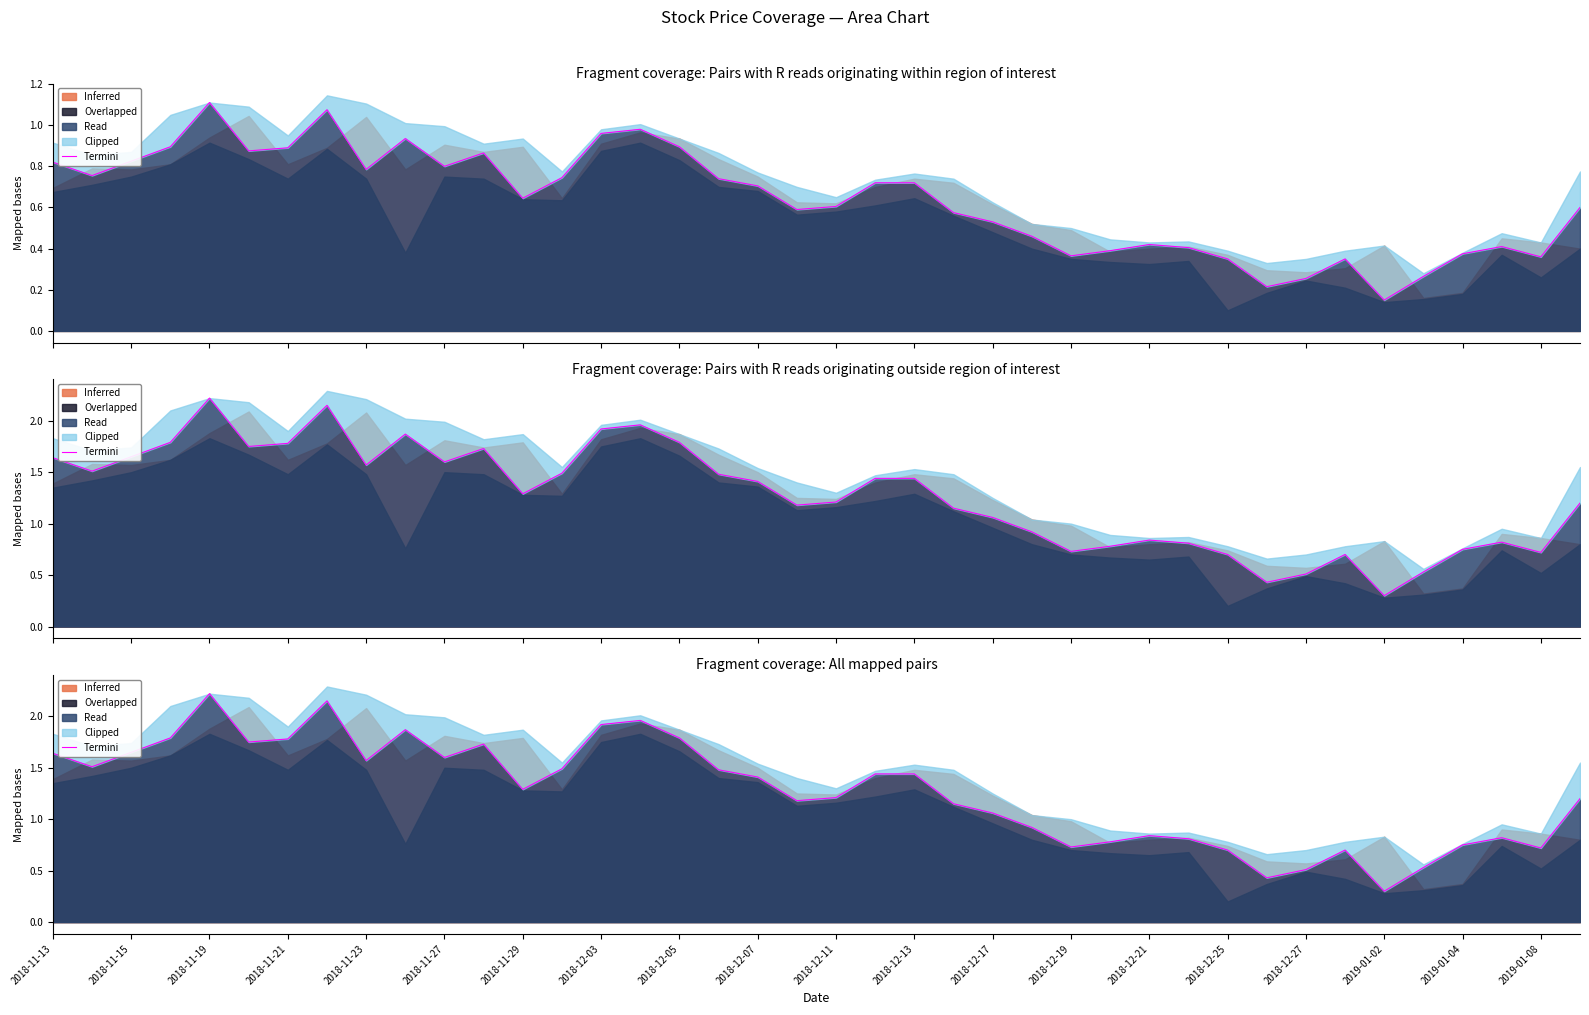

Between 2018-12-03 and 2018-11-21, which is larger?

2018-12-03